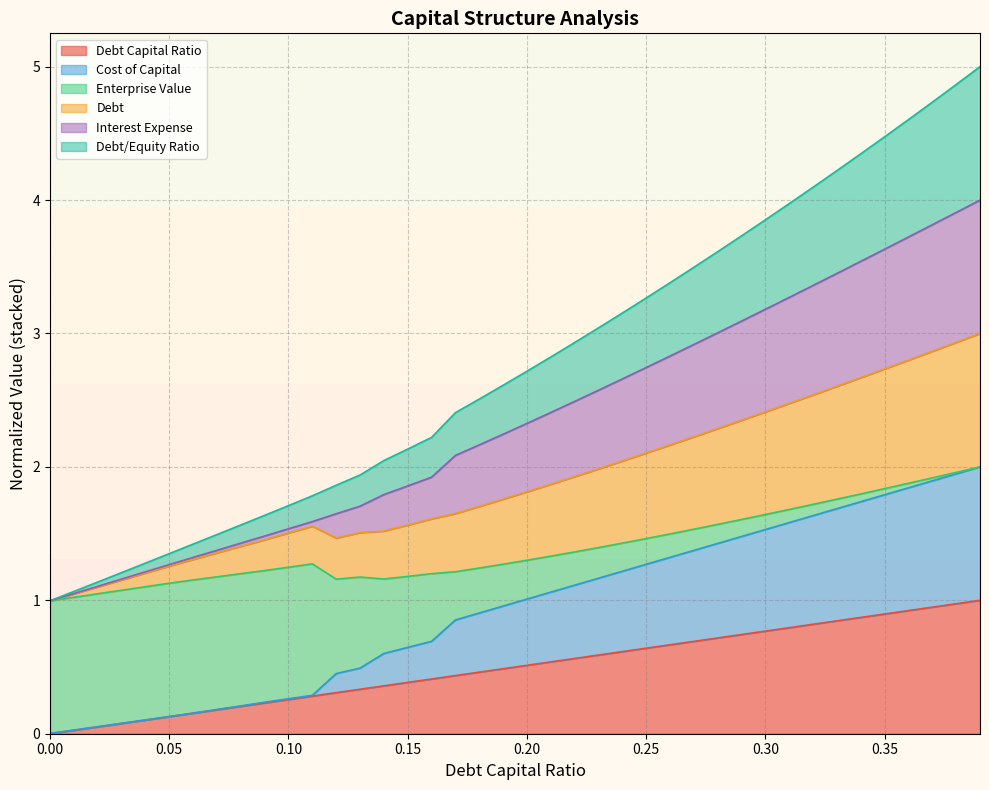

At which category is the sum across all series the highest?

0.39